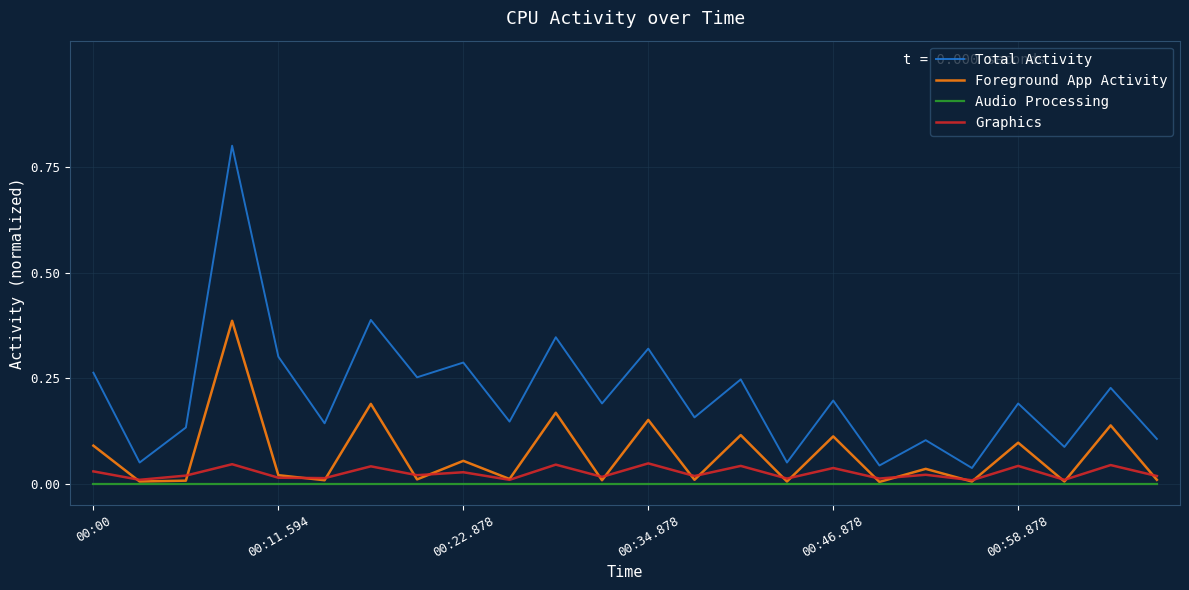

What are all the series names shown in the legend?

Total Activity, Foreground App Activity, Audio Processing, Graphics